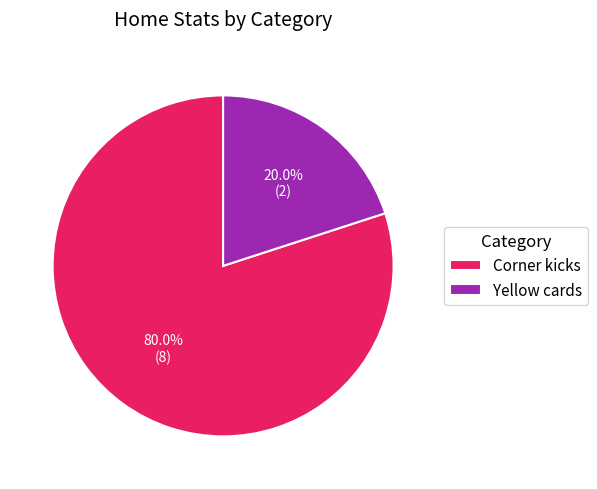

How much of the chart is everything except Corner kicks?

20.0%